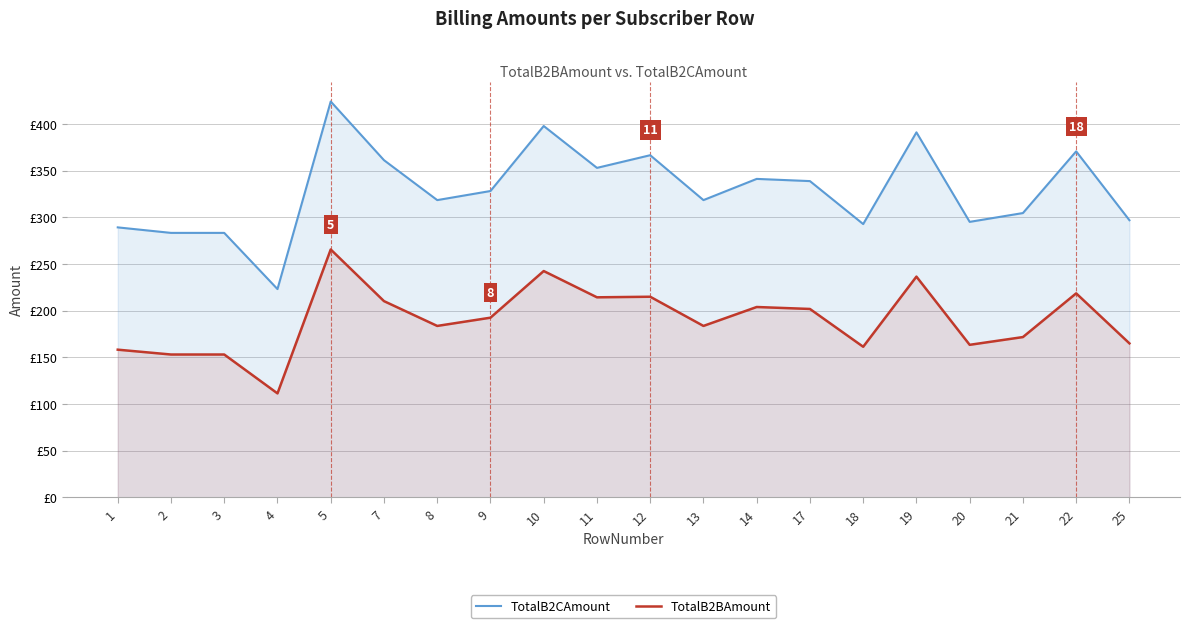

The TotalB2CAmount series shows 334.4 at 4. True or false?

False